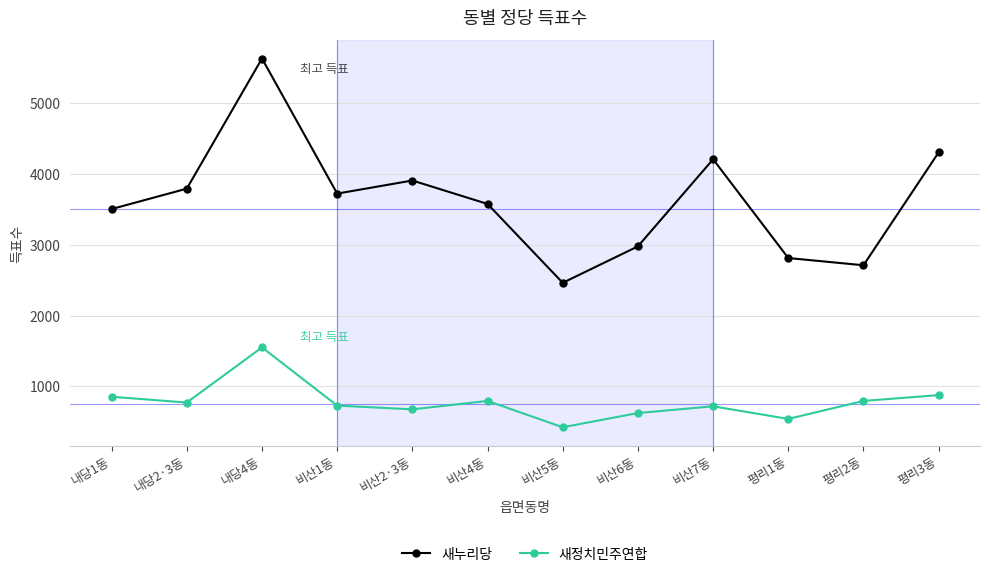

Is the value of 새정치민주연합 at 비산7동 greater than the value of 새누리당 at 비산6동?

No